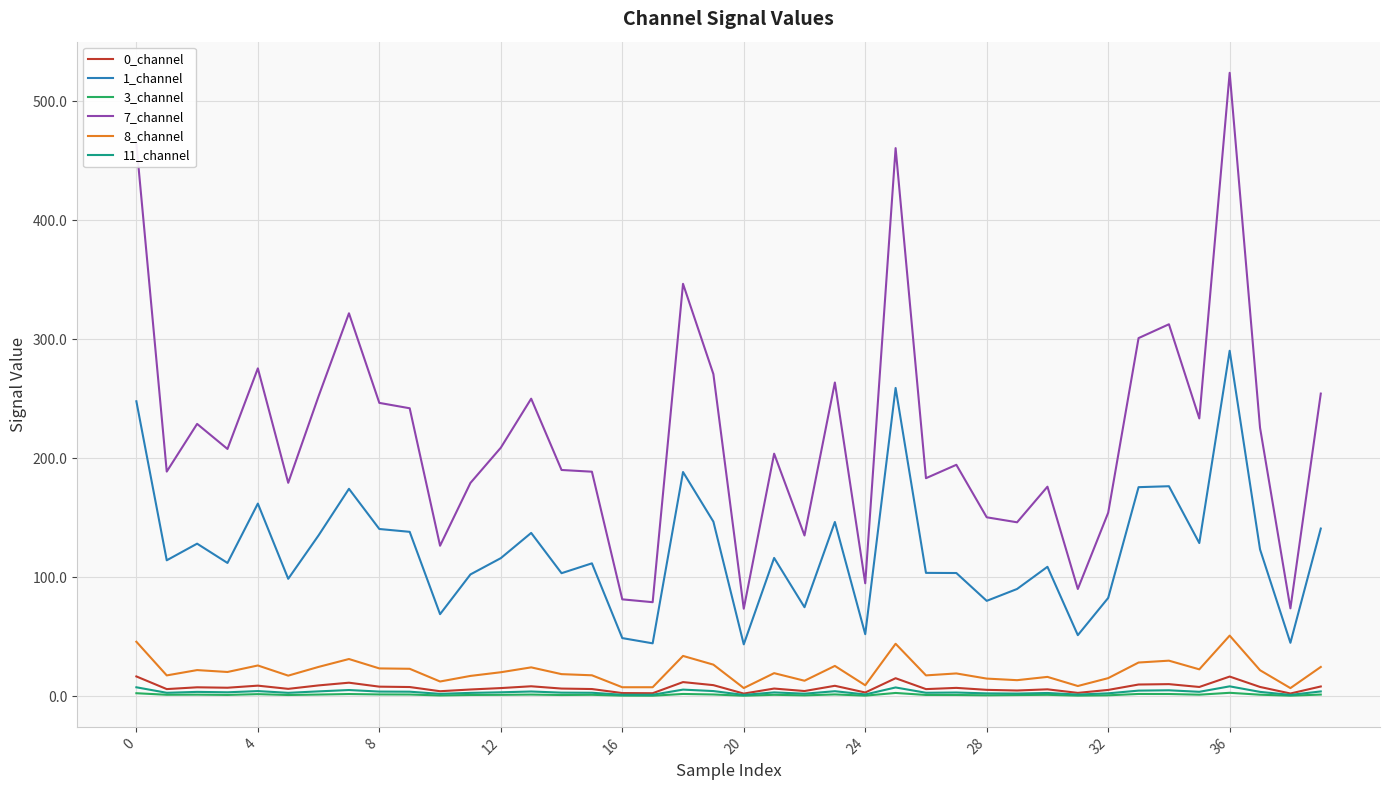

What is the minimum value shown in the chart?

0.5